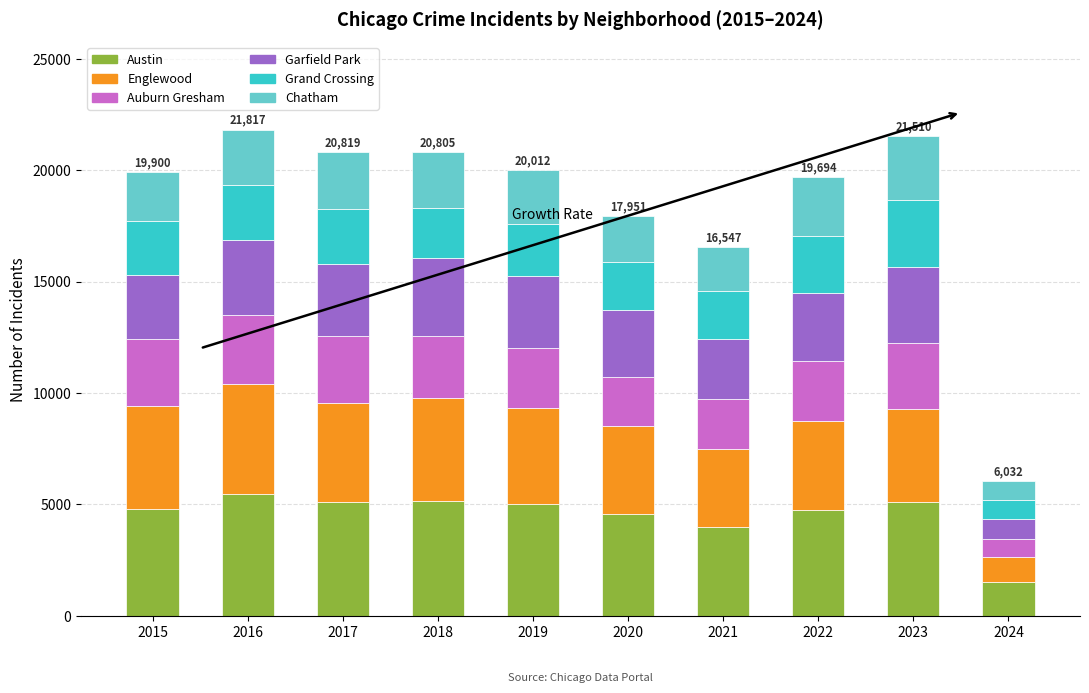

What is the lowest value of the Austin series?

1499